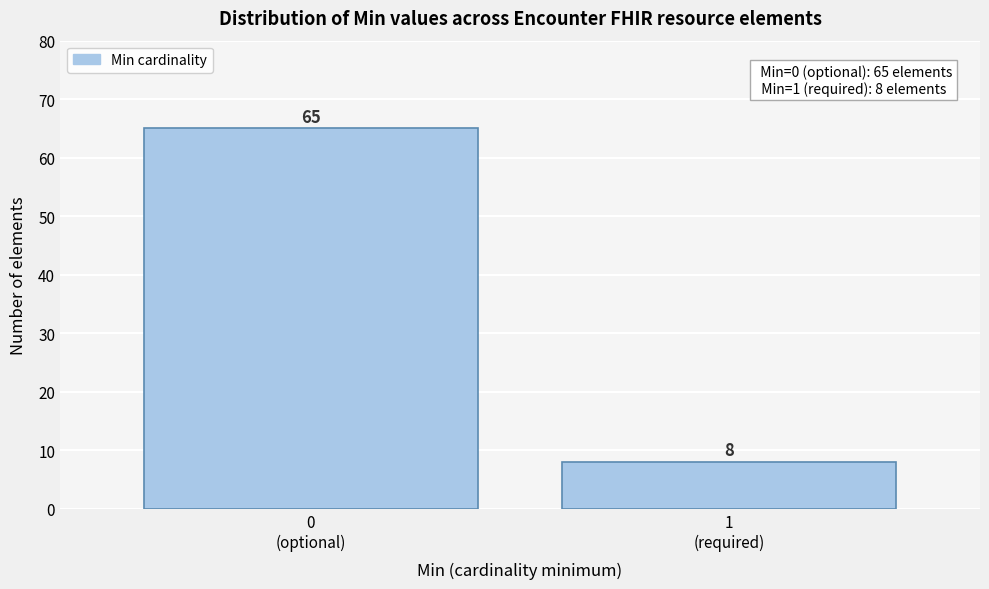

Reading left to right, what are all the values shown in this chart?

65	8